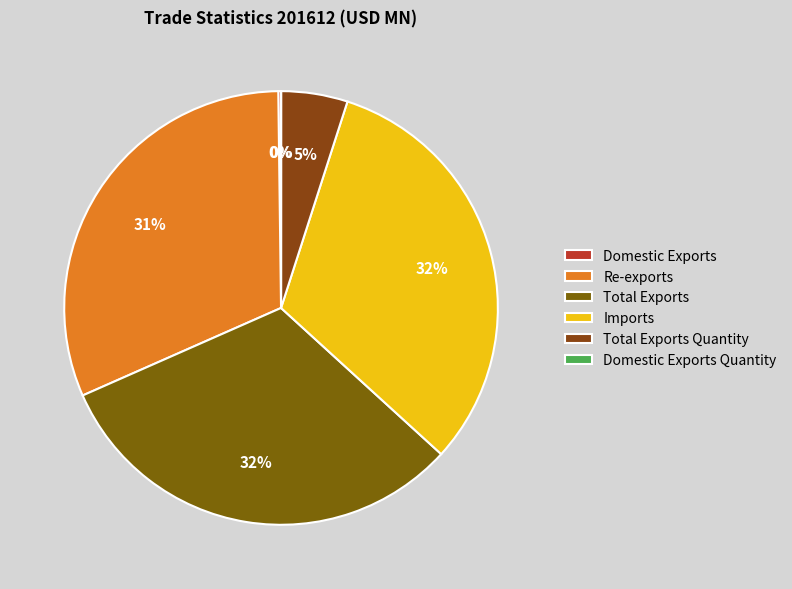

To the nearest percent, what is the difference between the largest and smallest slice percentages?

32%